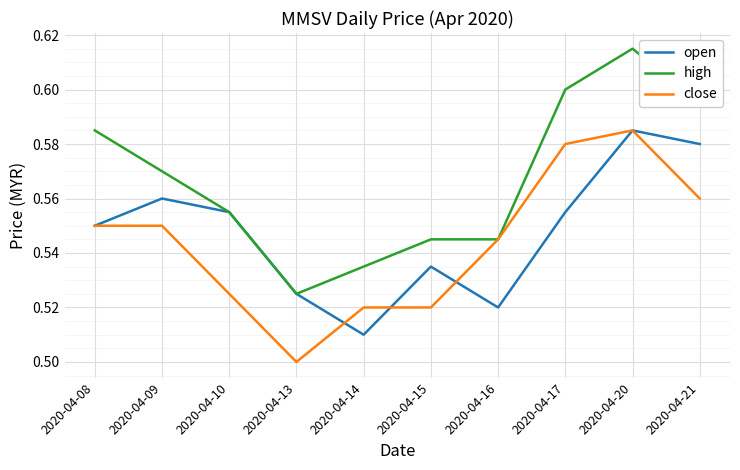

At which label does close reach its peak?

2020-04-20